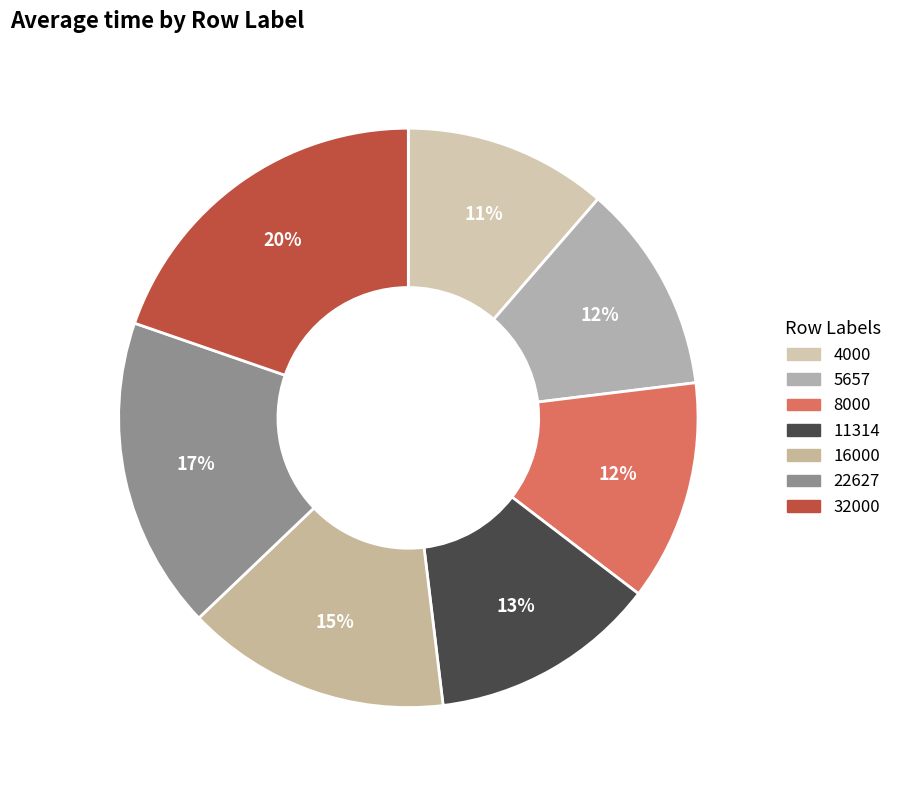

What percentage is the 22627 slice, to the nearest percent?

17%